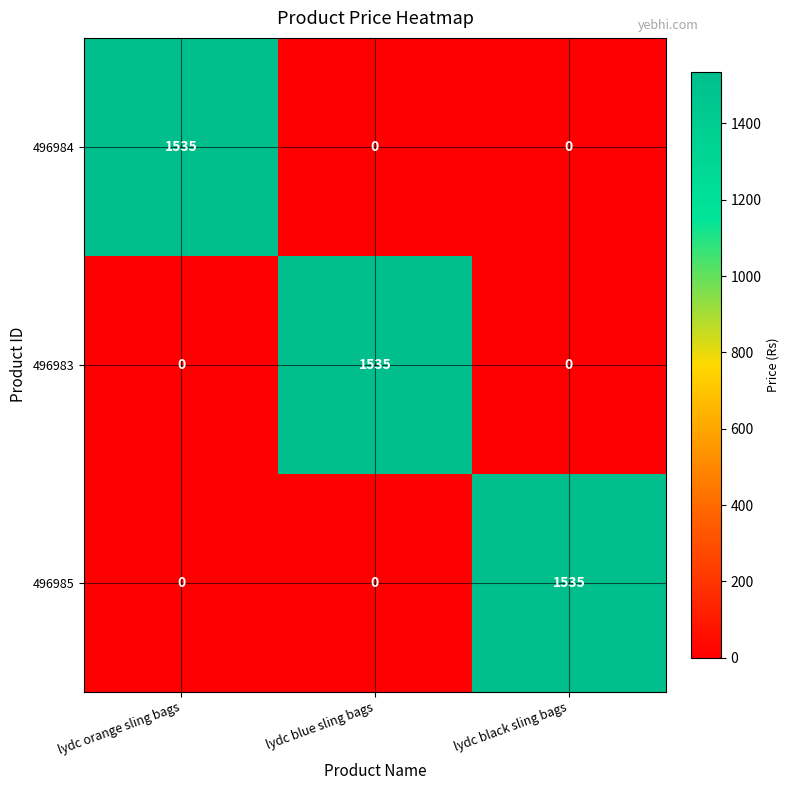

Count the 496983 values in the range 0 to 1535.

3